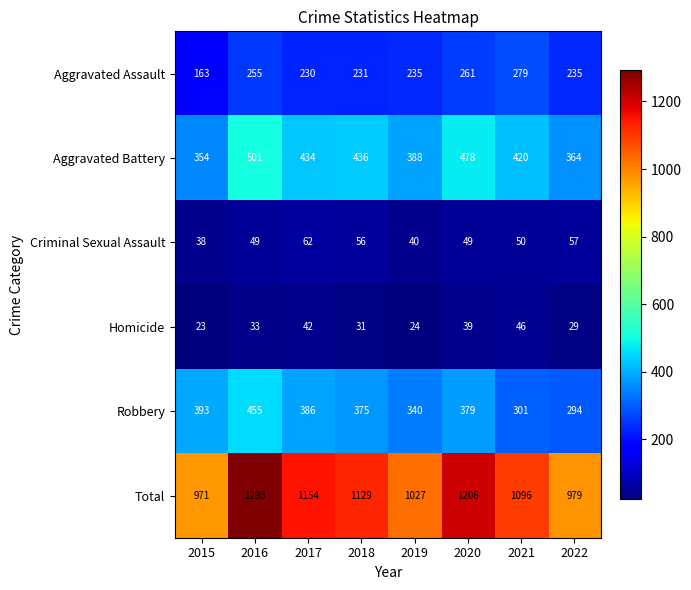

At which category is the sum across all series the highest?

2016